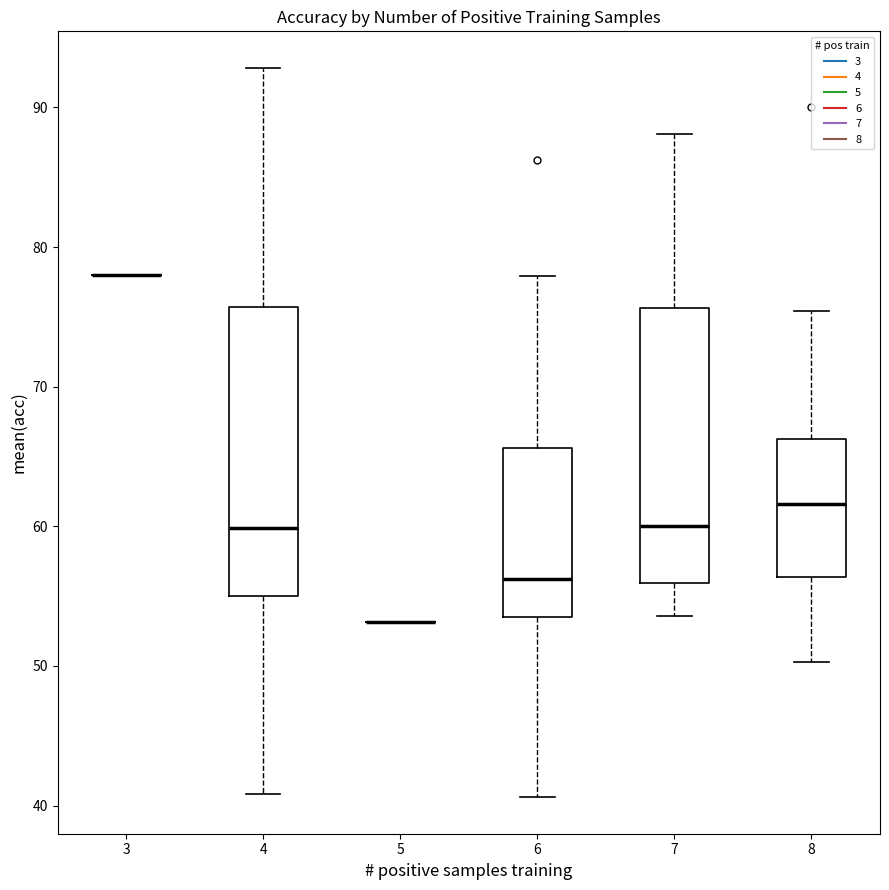

Which box is the tallest, from its lower edge to its upper edge?

4